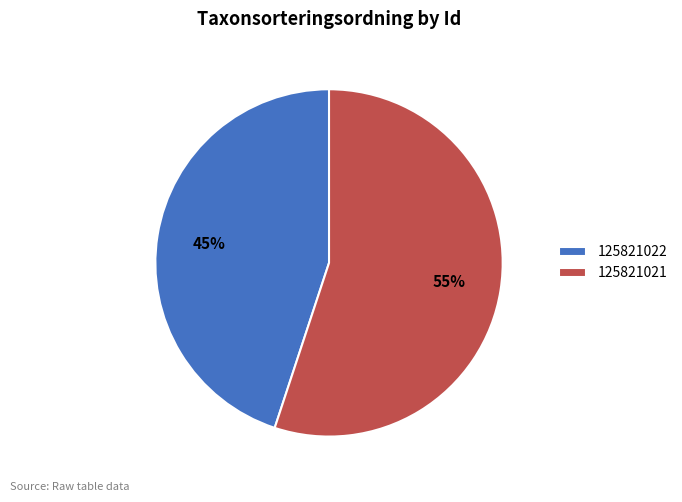

What is the ratio of the value at 125821021 to the value at 125821022?

1.2